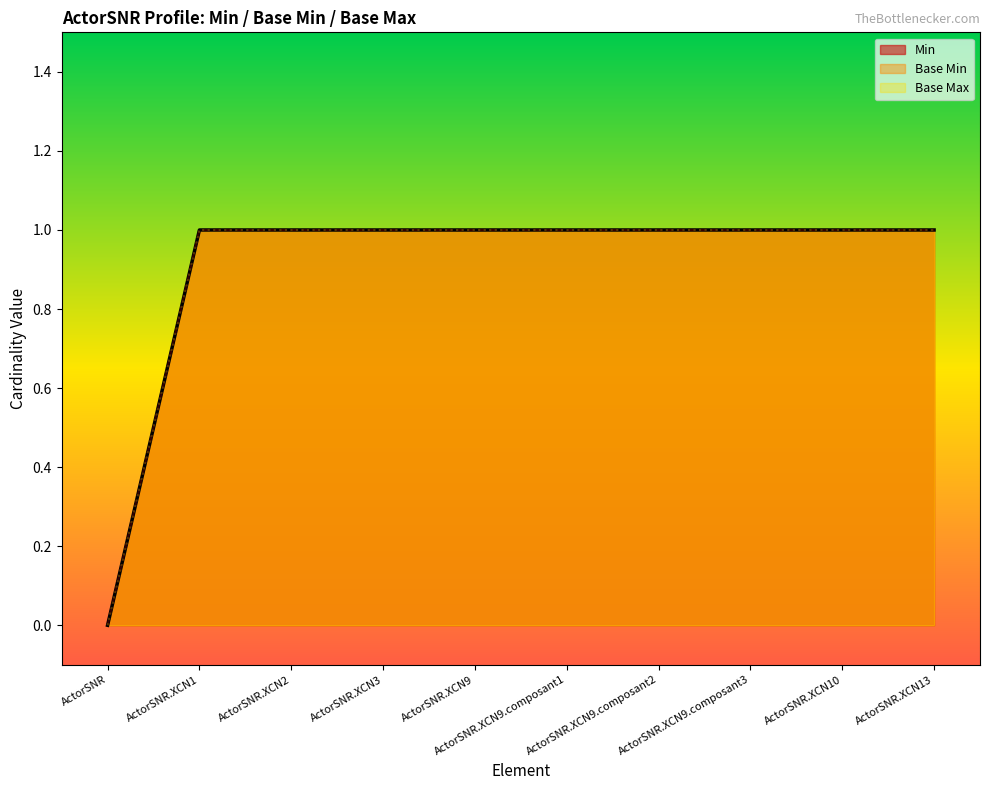

What is the sum of all Base Max values?

9